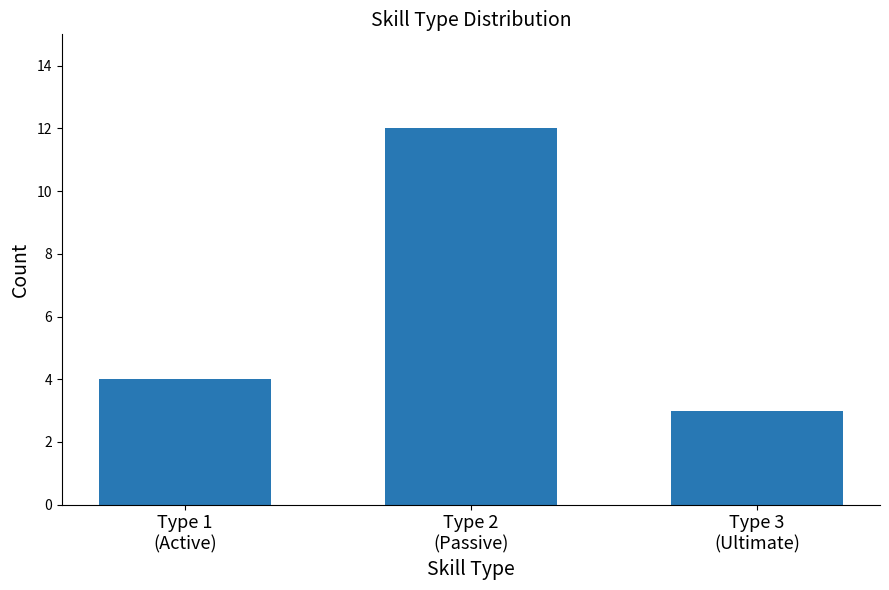

How many bars are there in total?

3